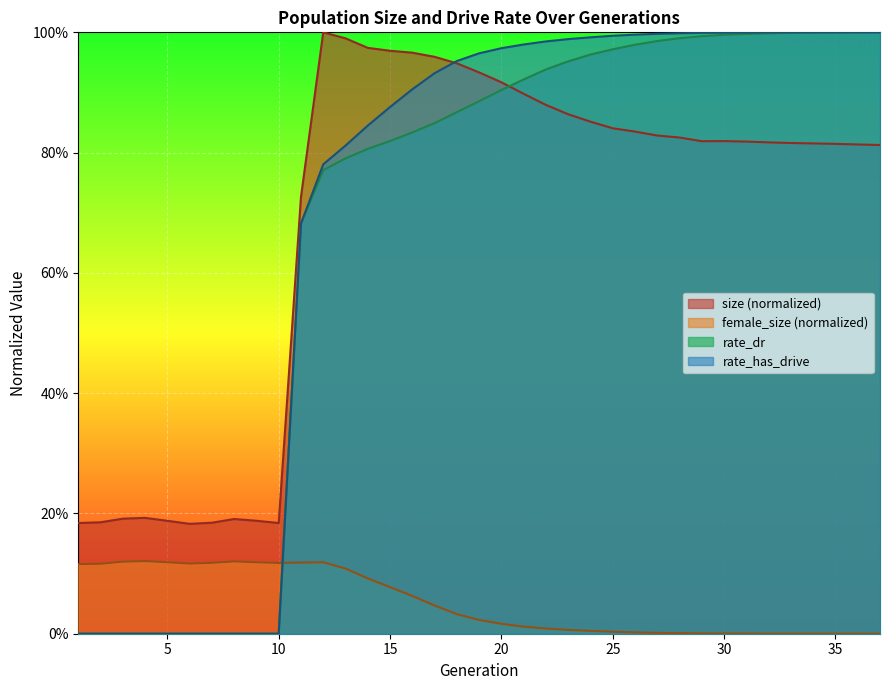

At which category is the sum across all series the highest?

31